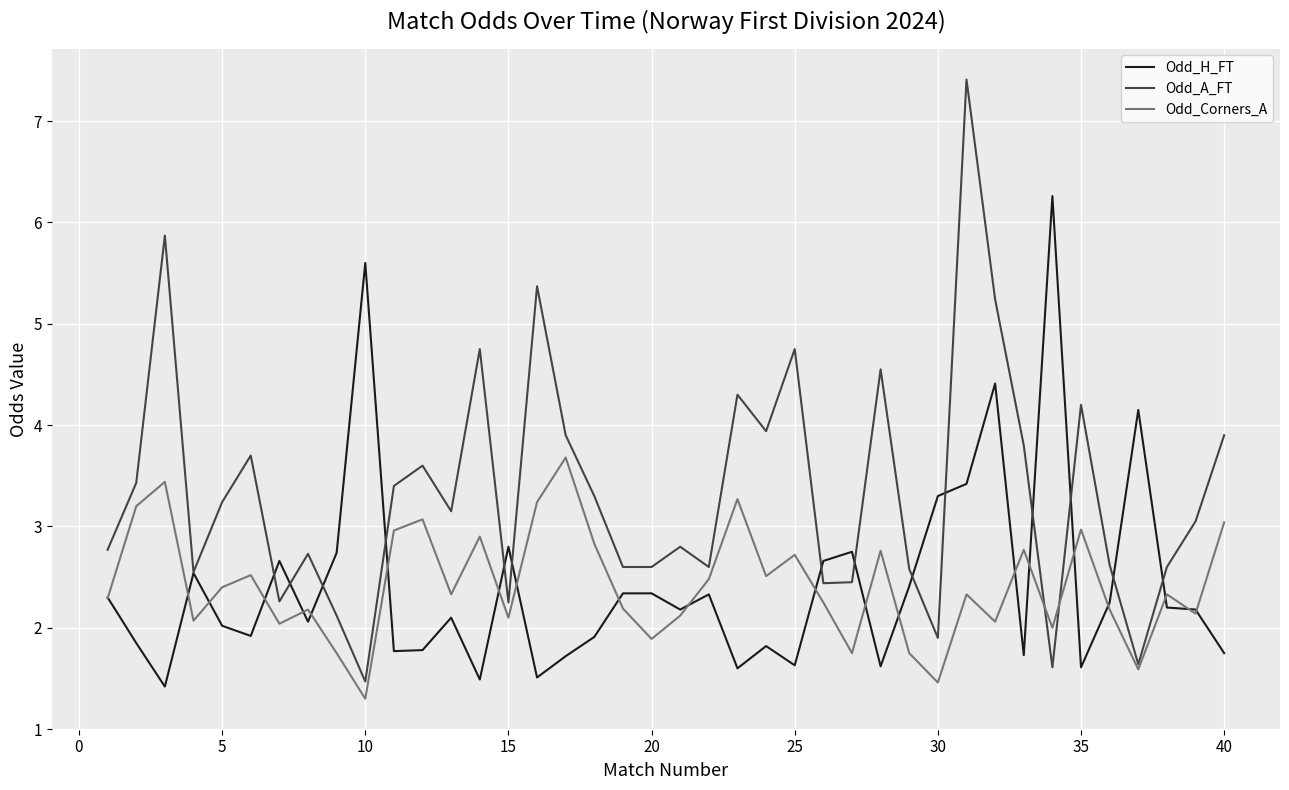

What is the highest value of the Odd_A_FT series?

7.4